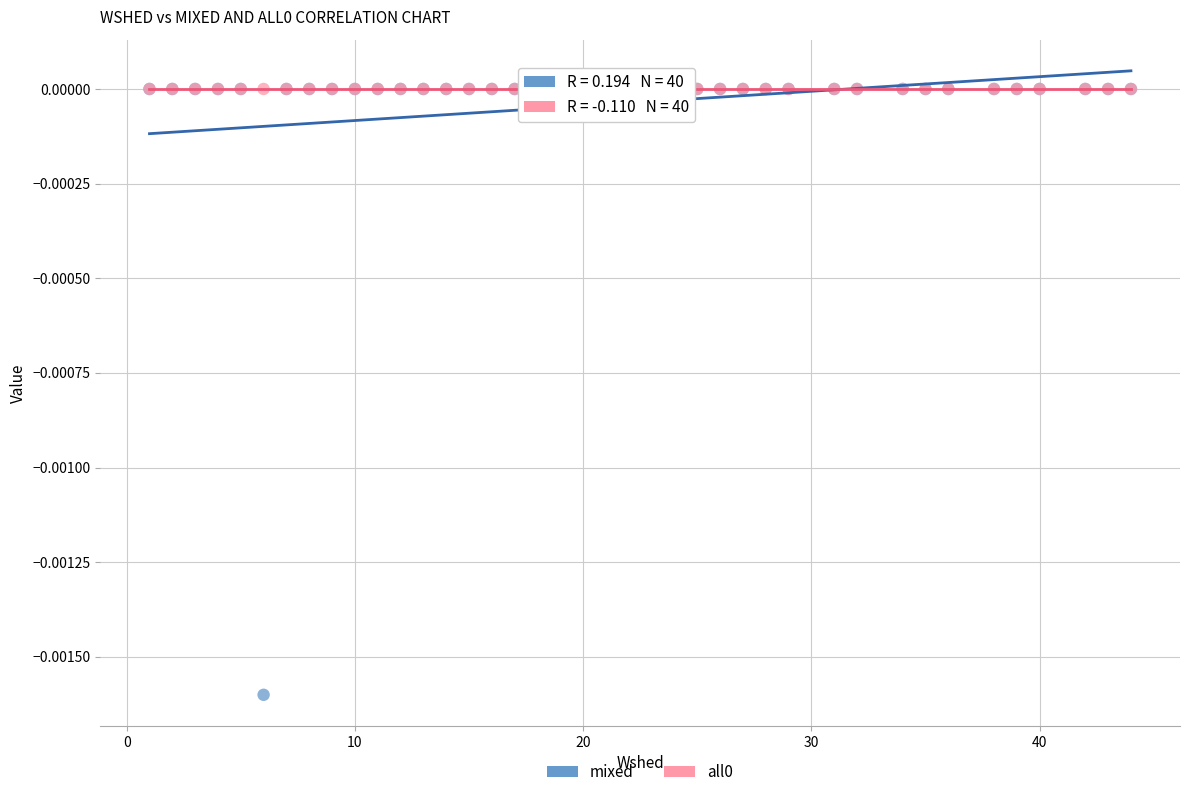

Which series contains the lowest Y value?

mixed